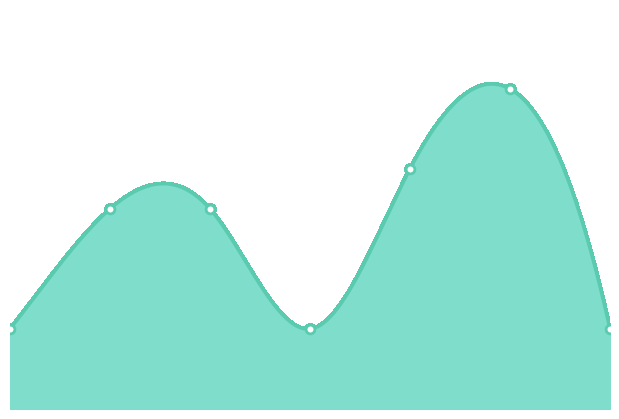

What is the ratio of the value at 0 to the value at 2?

0.4